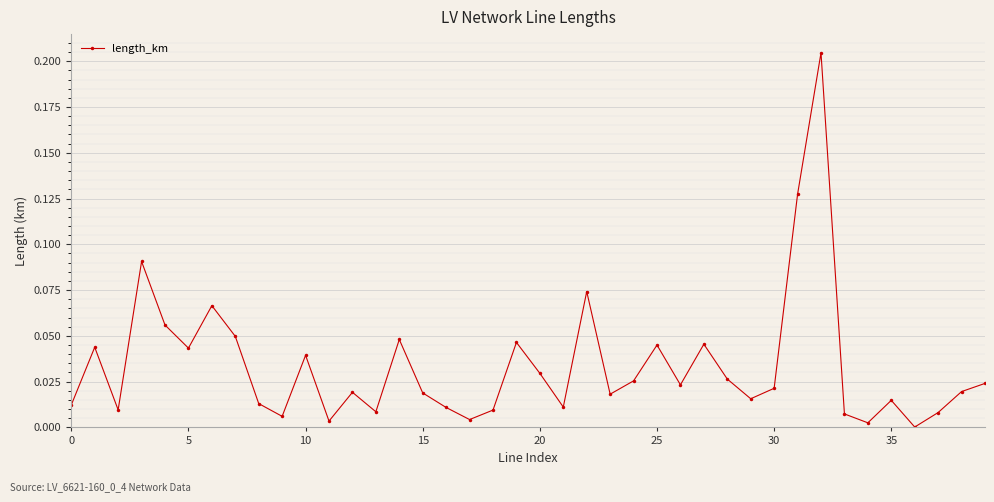

True or false: the data has more than 1 interior local peaks.

True